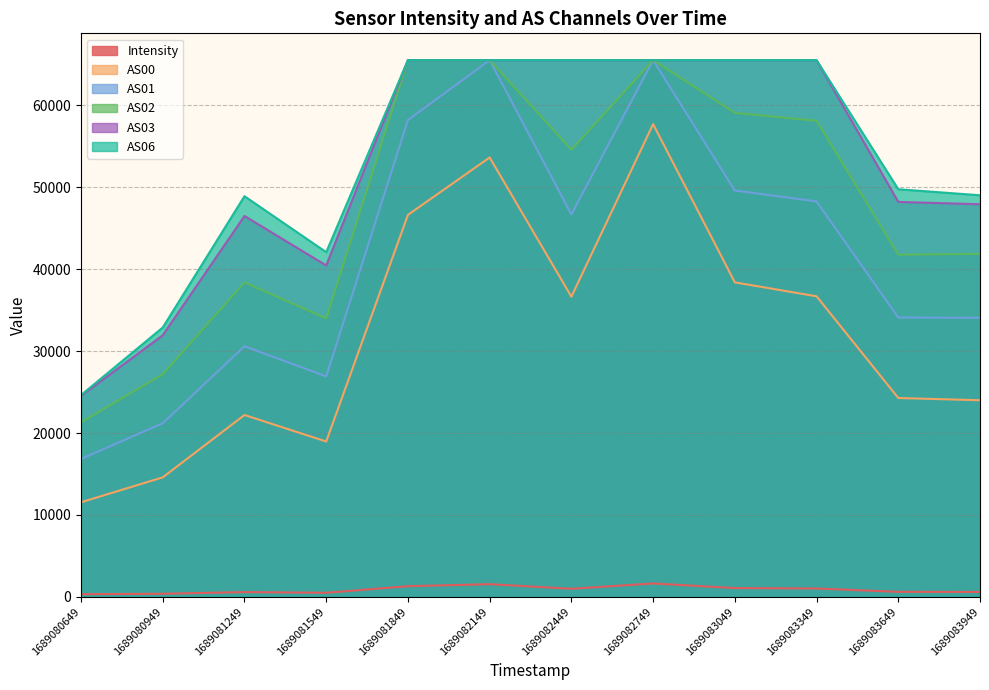

Does the chart have visible grid lines?

Yes